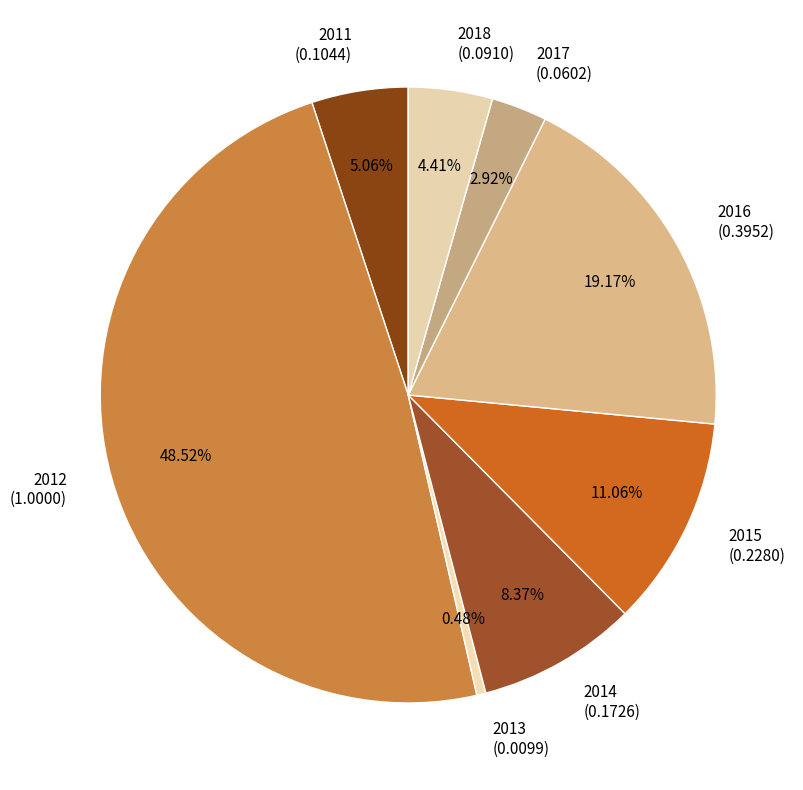

To the nearest percent, what is the combined percentage of 2015 and 2017?

14%